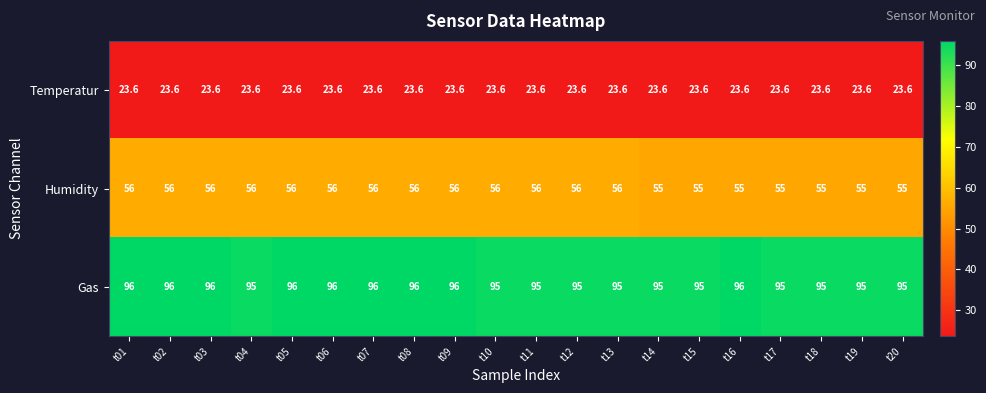

Rank the series by their maximum value, from lowest to highest.

Temperatur, Humidity, Gas